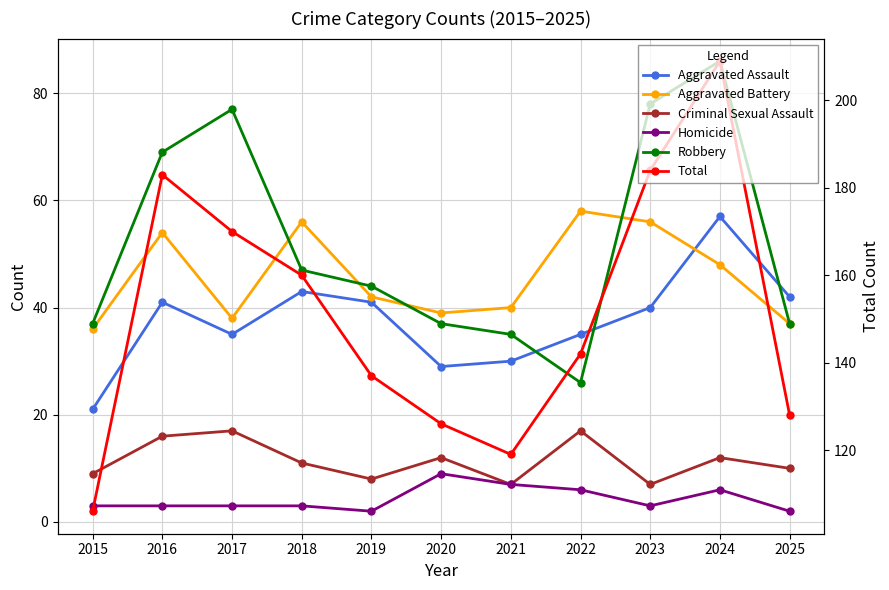

Reading left to right, transcribe all the data shown in this chart.

Aggravated Assault: 21	41	35	43	41	29	30	35	40	57	42
Aggravated Battery: 36	54	38	56	42	39	40	58	56	48	37
Criminal Sexual Assault: 9	16	17	11	8	12	7	17	7	12	10
Homicide: 3	3	3	3	2	9	7	6	3	6	2
Robbery: 37	69	77	47	44	37	35	26	78	86	37
Total: 106	183	170	160	137	126	119	142	184	209	128